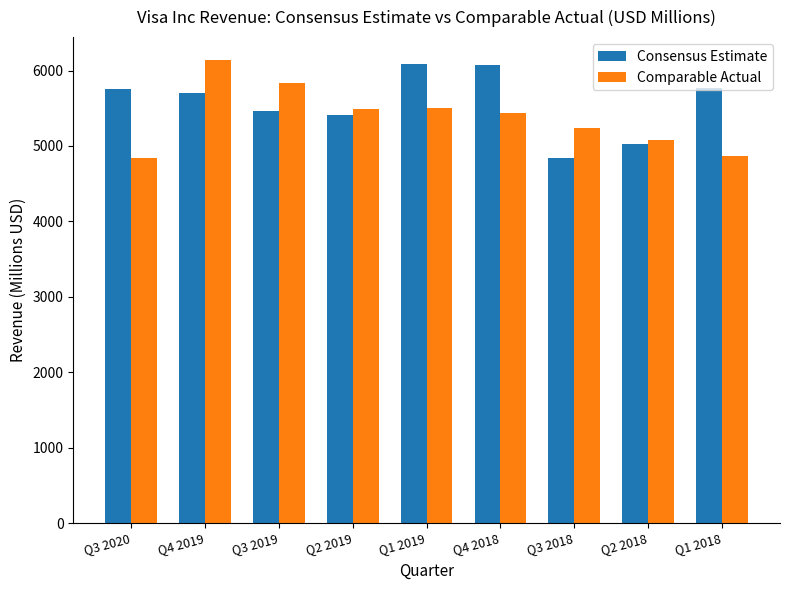

What are all the series names shown in the legend?

Consensus Estimate, Comparable Actual